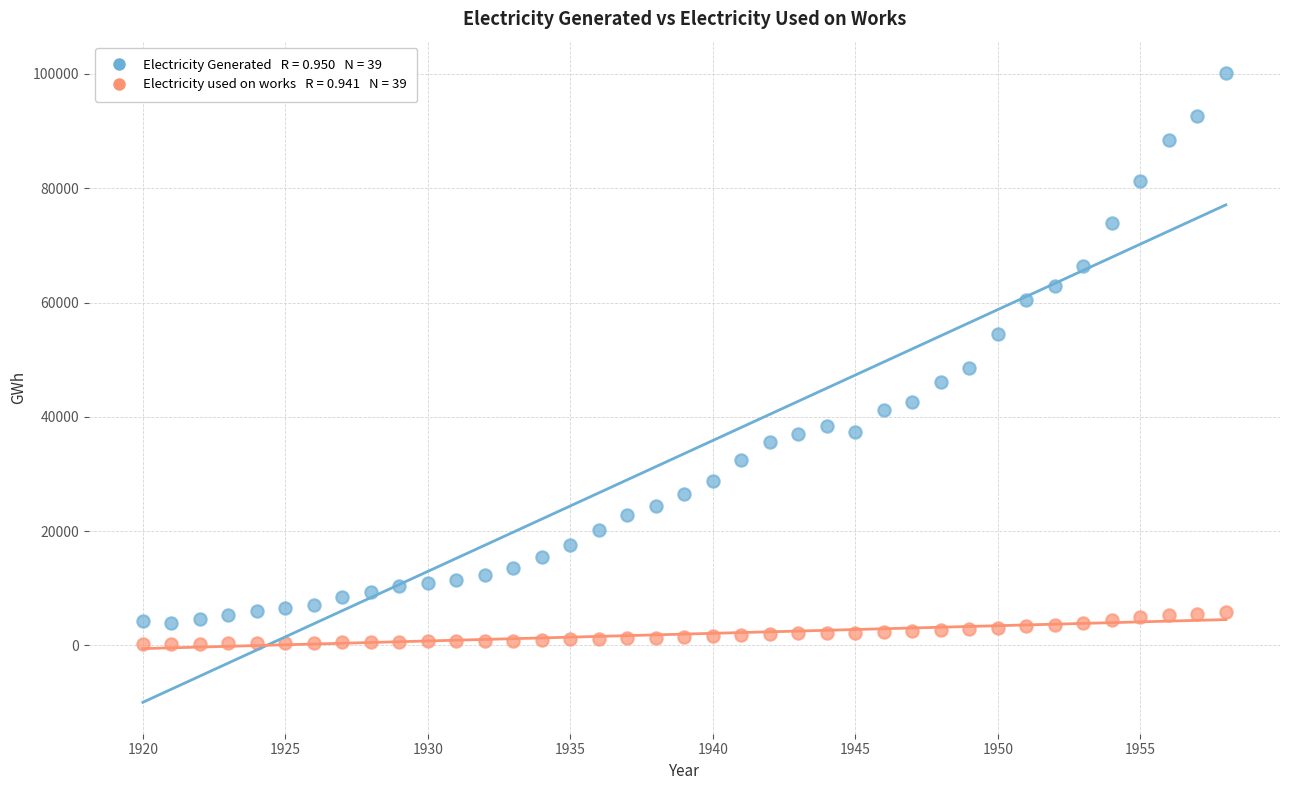

Across all series, what Y value is closest to 50215?

48605